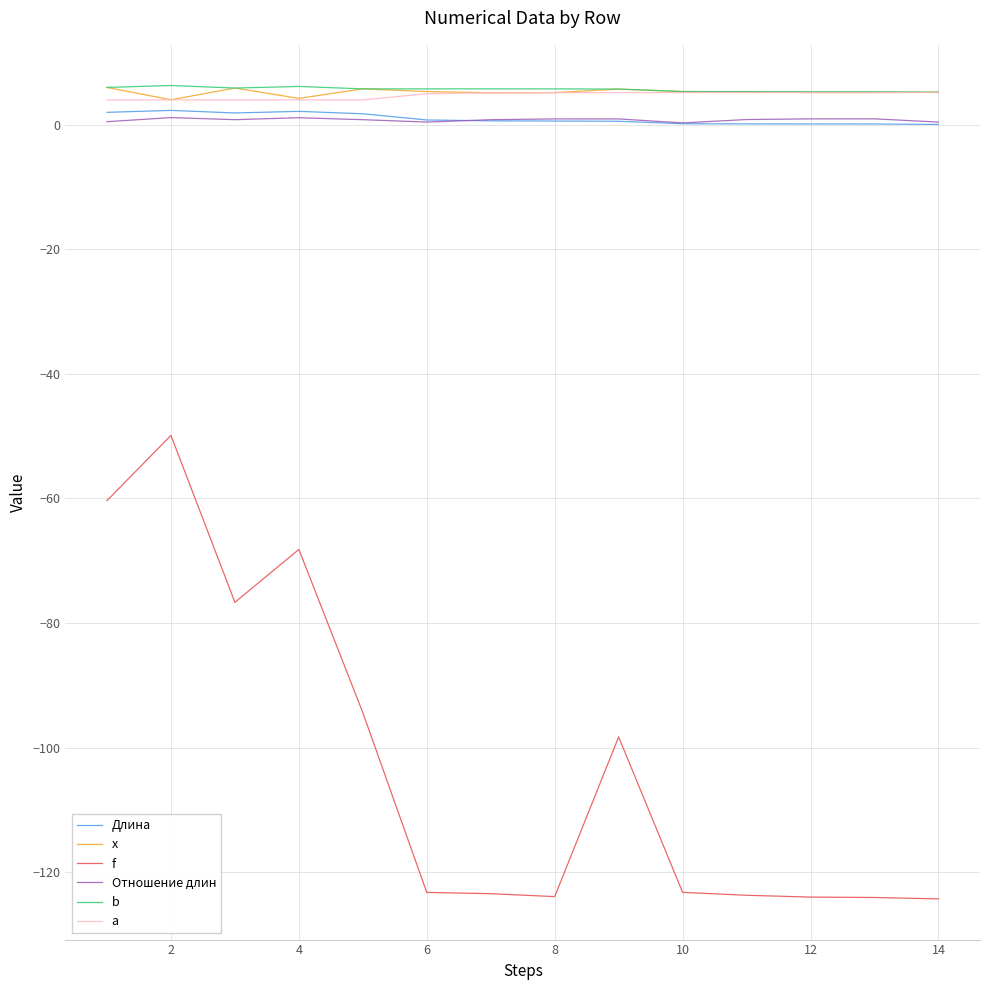

True or false: Отношение длин and b cross at least once.

False